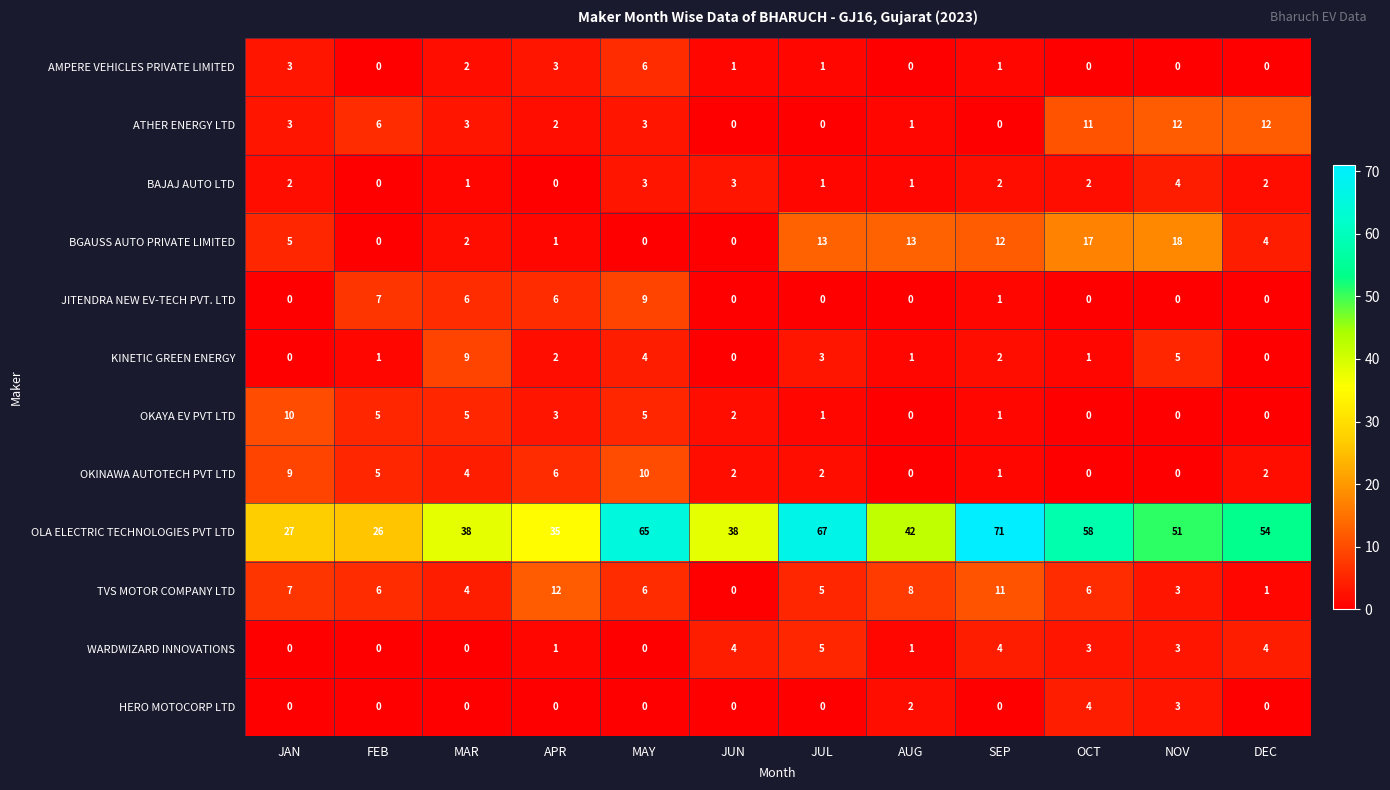

Which series has the largest total across all categories?

OLA ELECTRIC TECHNOLOGIES PVT LTD